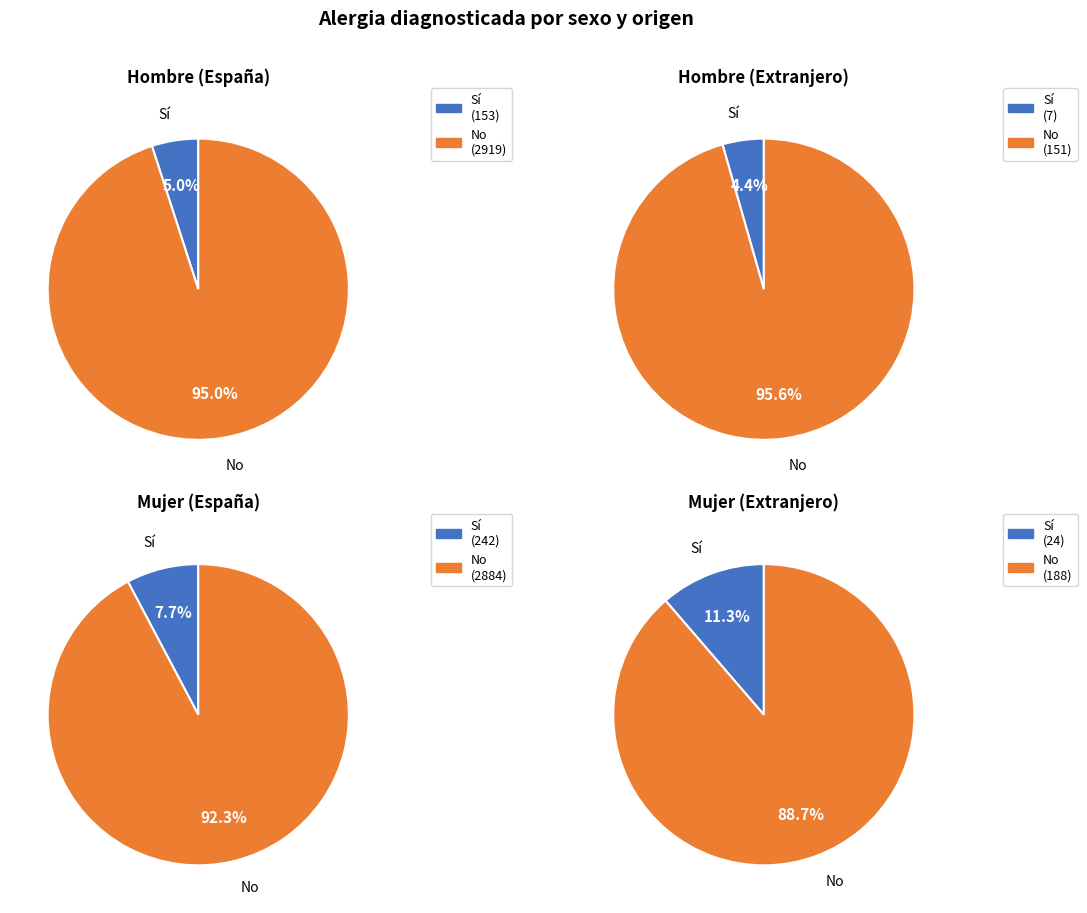

What portion of the pie excludes España?

4.4%